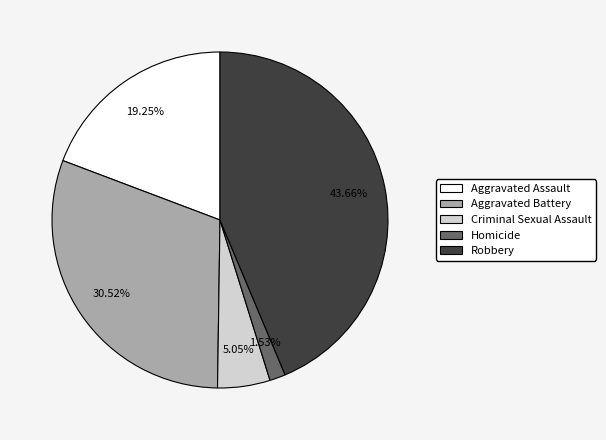

True or false: Homicide accounts for 9% of the total.

False